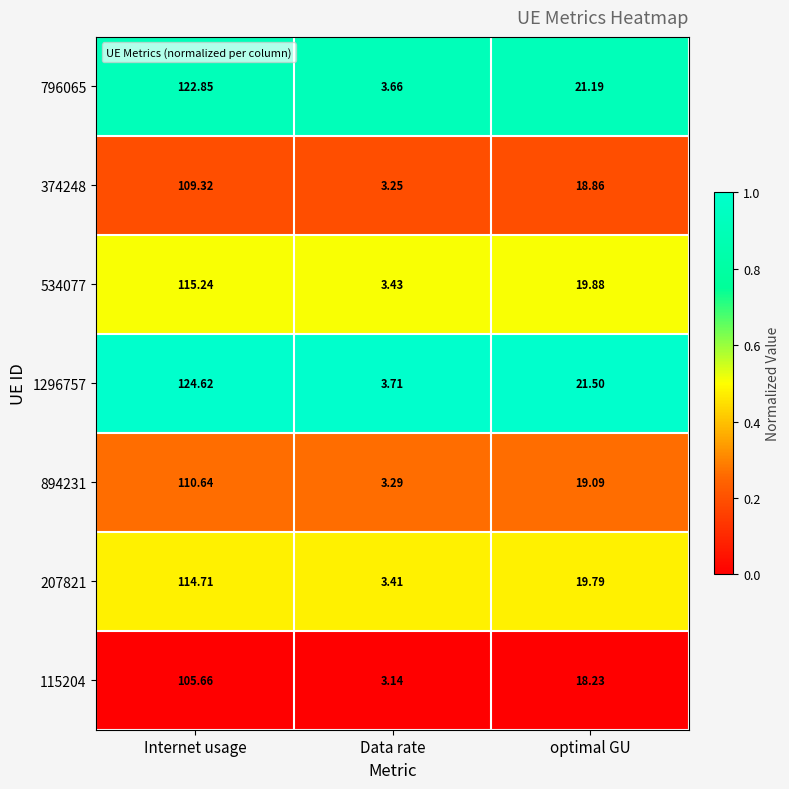

Count the number of categories in the chart.

3